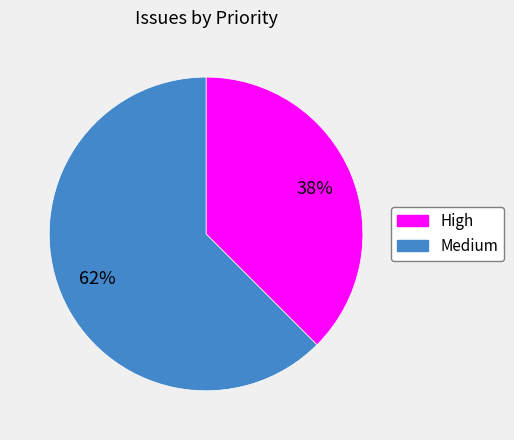

Combined, do Medium and High account for over 50%?

Yes